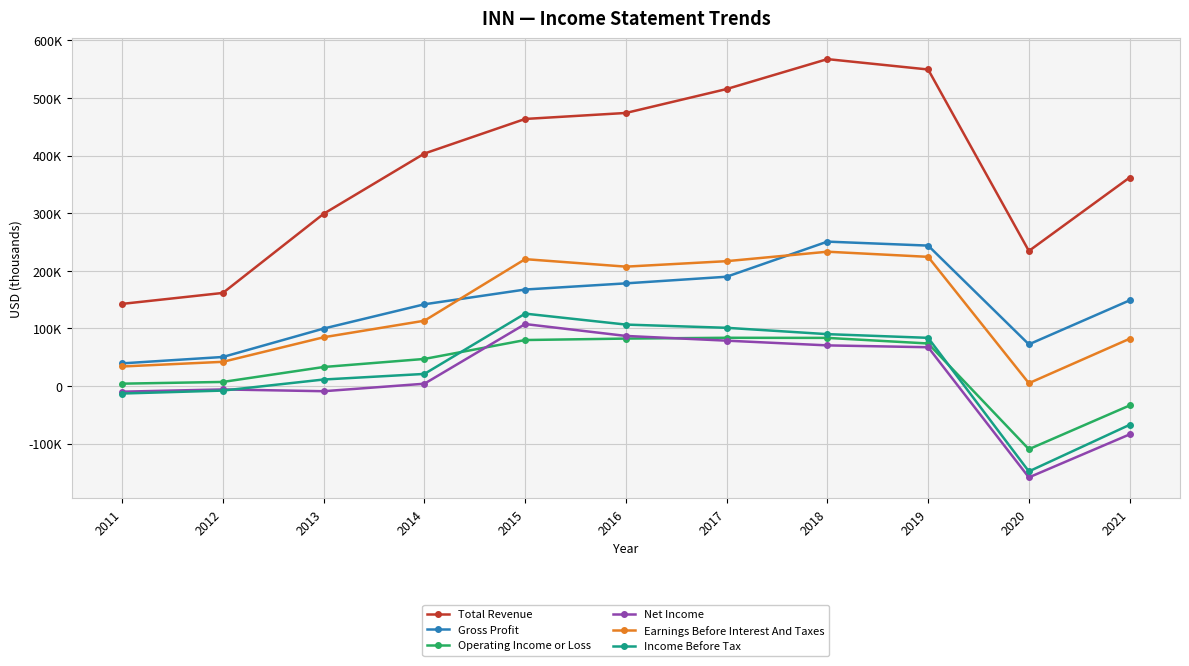

In Gross Profit, how many points are higher than both neighbors (excluding endpoints)?

1